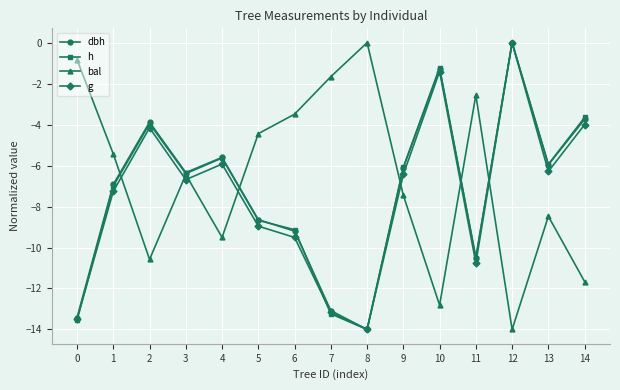

The value of g at 5 is -12.3. True or false?

False